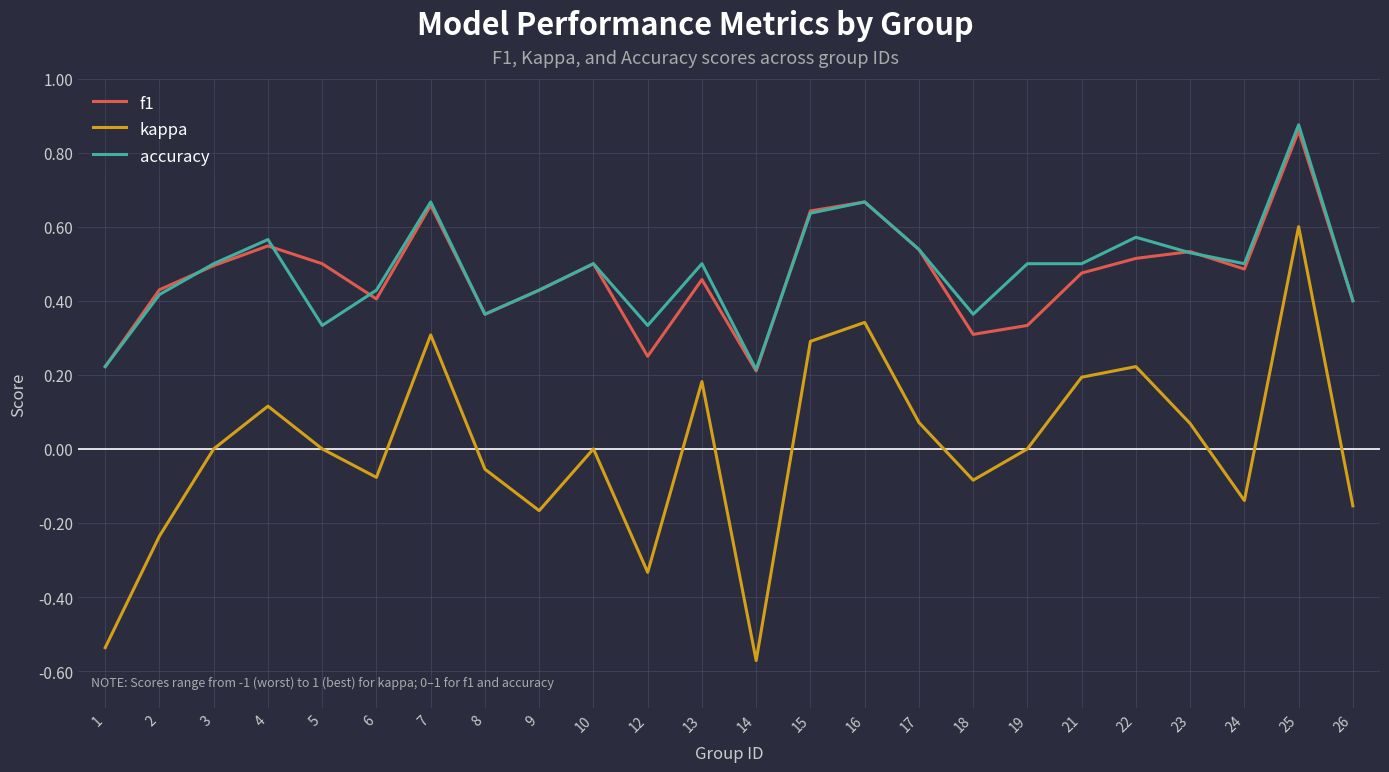

At how many categories does at least one series exceed 0?

24